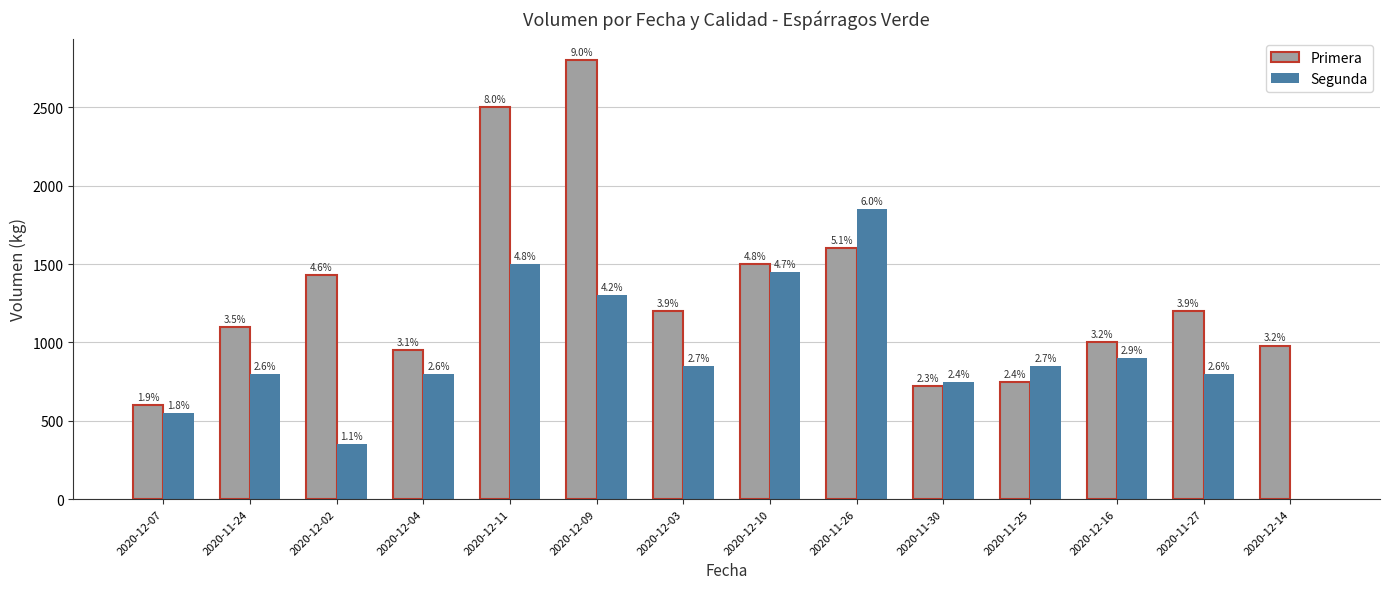

What is the label of the 9th bar from the left?

2020-11-26